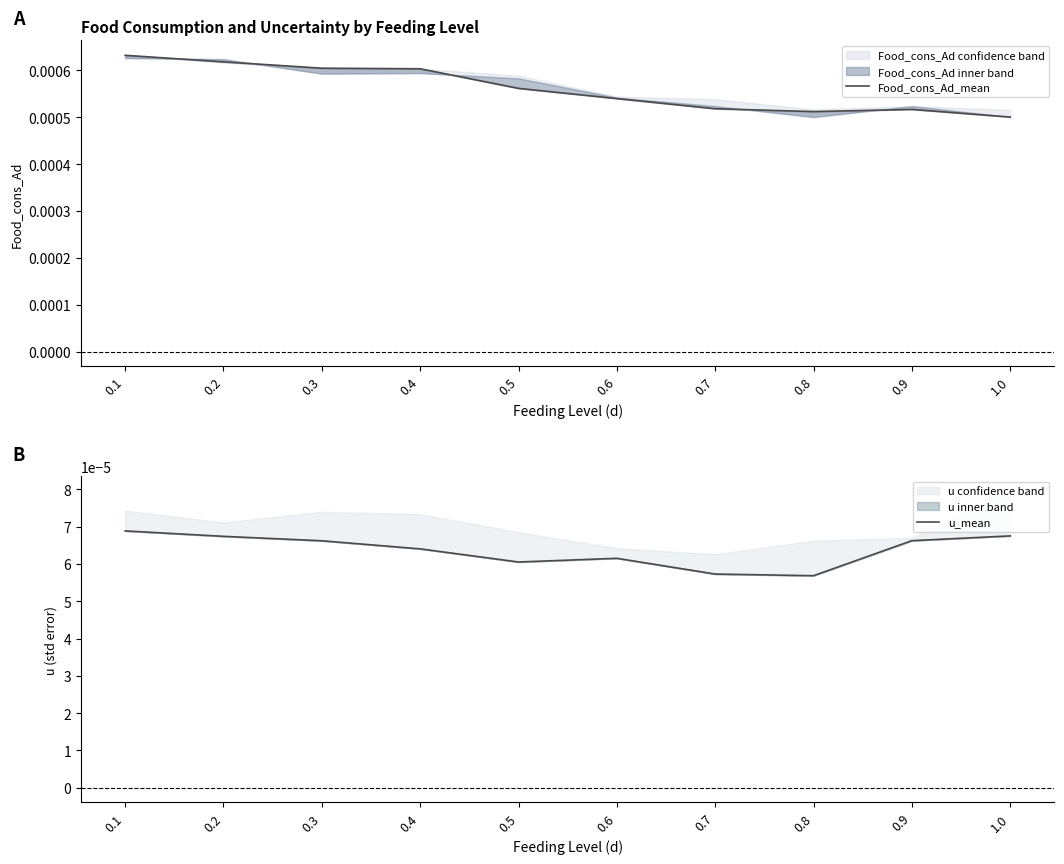

Is it true that Food_cons_Ad_mean equals 0.0 at 0.3?

True